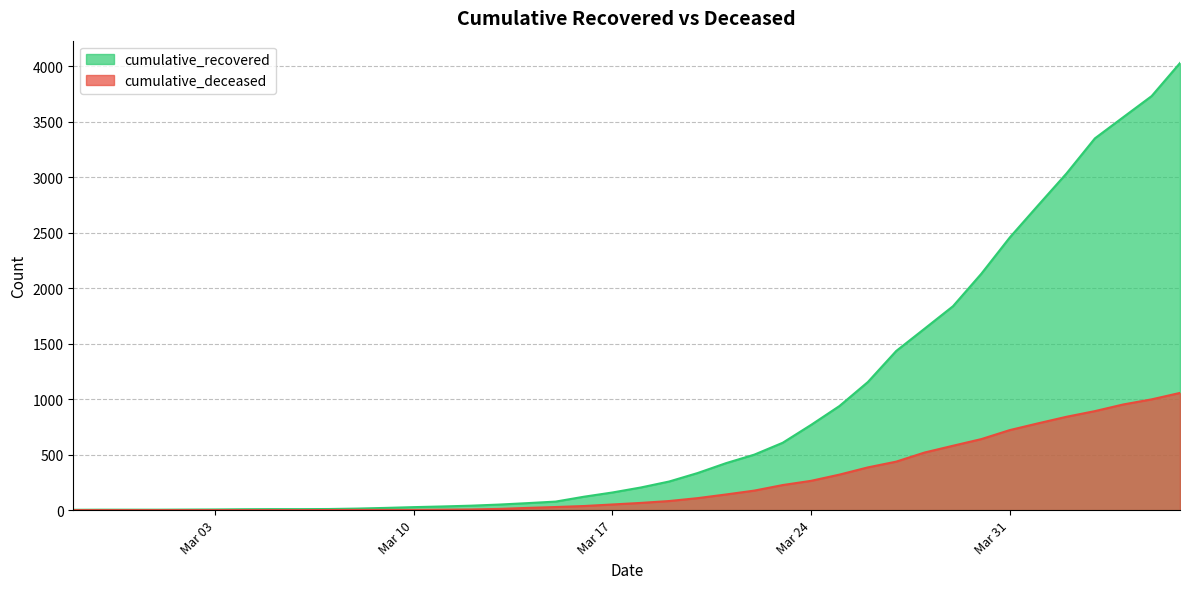

Rank the series by their maximum value, from highest to lowest.

cumulative_recovered, cumulative_deceased